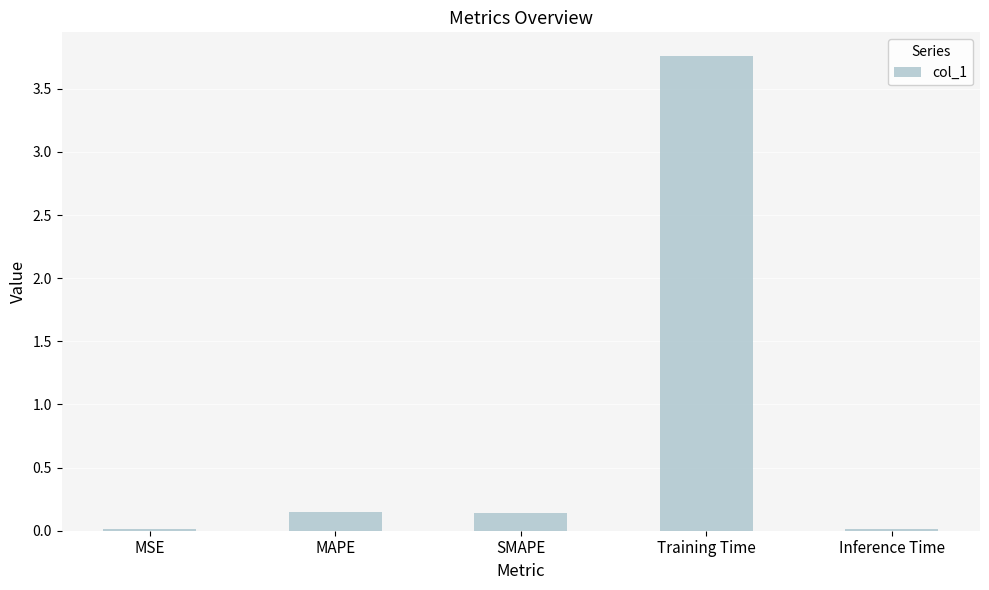

The chart shows a value of 0.0 at Inference Time. True or false?

True